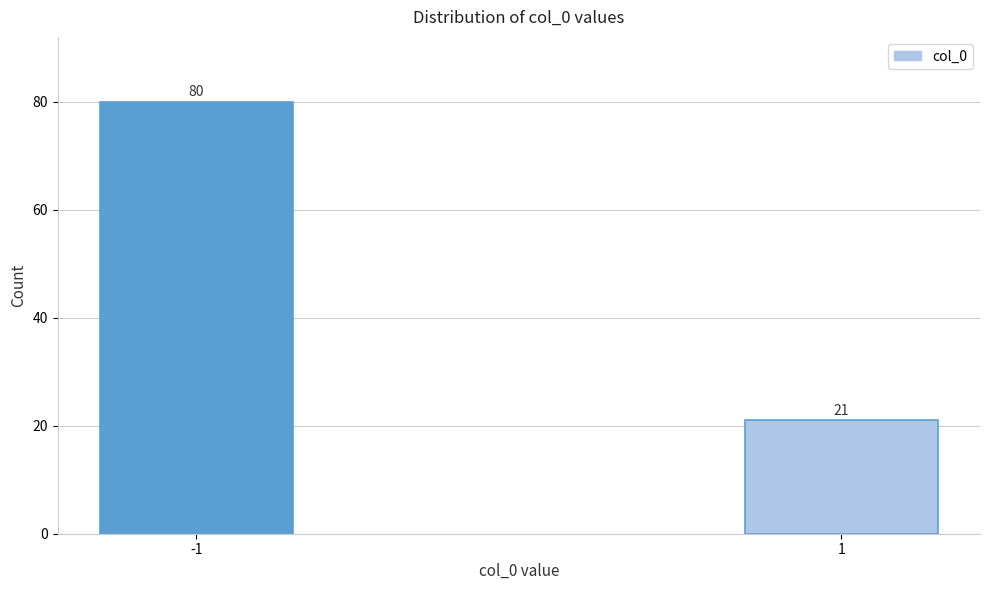

Reading left to right, extract all data points from this chart.

-1=80	1=21